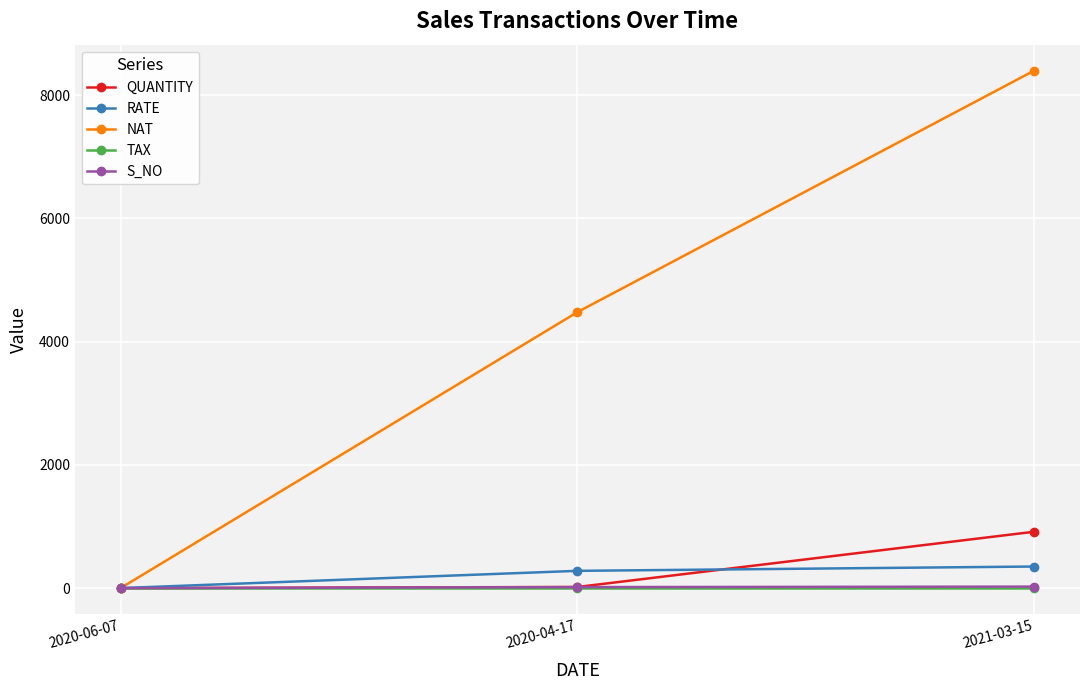

What is the sum of all RATE values?

630